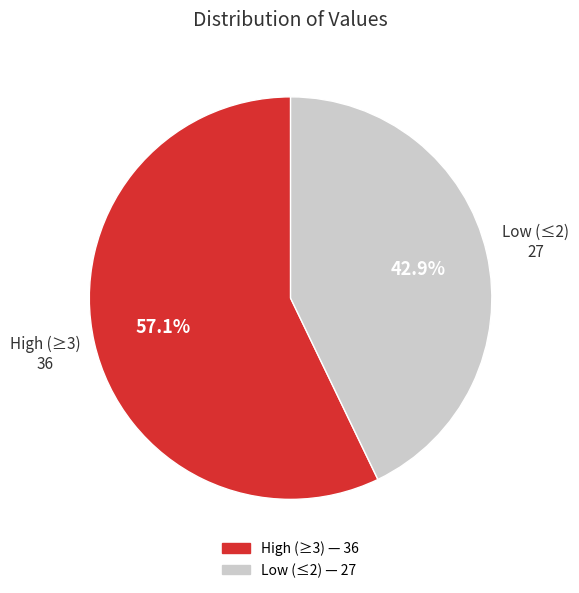

How many segments does this pie chart have?

2